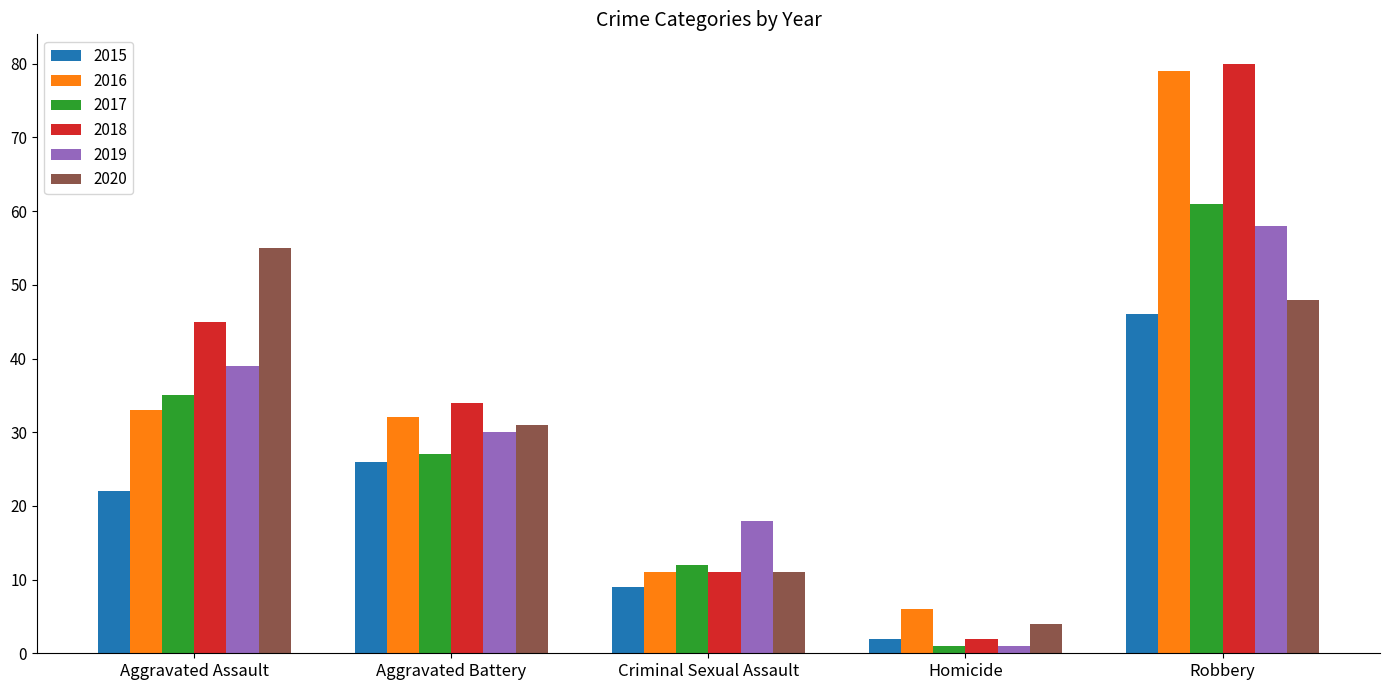

Are the bars horizontal?

No